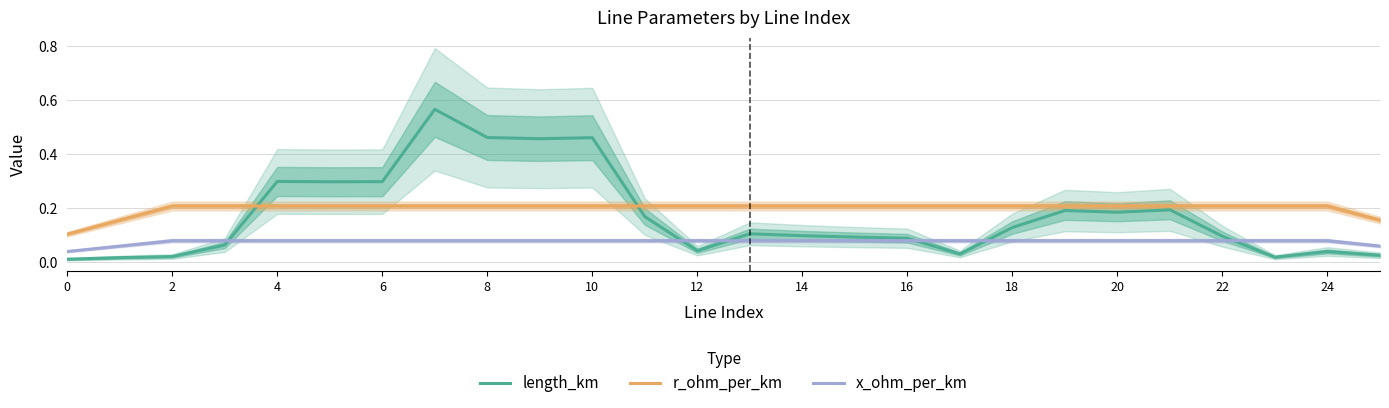

Which series ends up on top after the final intersection of r_ohm_per_km and length_km?

r_ohm_per_km